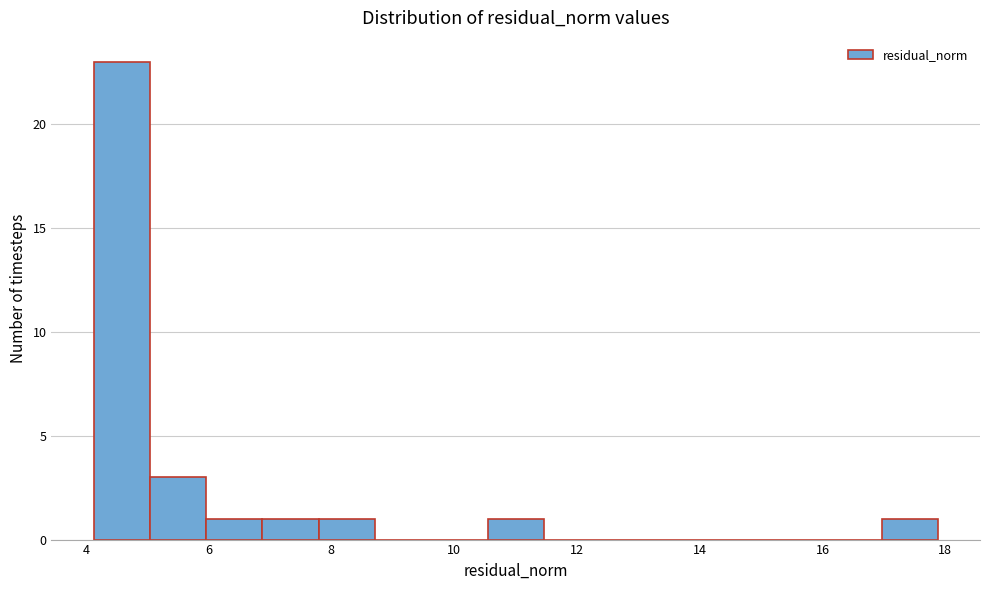

Reading left to right, transcribe this chart: for each bar, give the range it covers on the x-axis and its height. Neither the bar edges nor the heights are printed on the chart, so give them approximately, as read against the axes.

4.2 to 5.0: 23
5.0 to 6.0: 3
6.0 to 6.8: 1
6.8 to 7.8: 1
7.8 to 8.8: 1
8.8 to 9.6: 0
9.6 to 10.6: 0
10.6 to 11.4: 1
11.4 to 12.4: 0
12.4 to 13.2: 0
13.2 to 14.2: 0
14.2 to 15.2: 0
15.2 to 16.0: 0
16.0 to 17.0: 0
17.0 to 17.8: 1